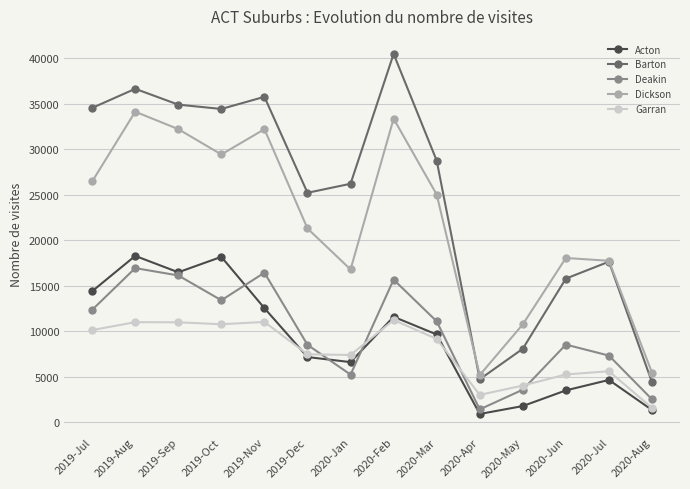

How many series are shown in this chart?

5